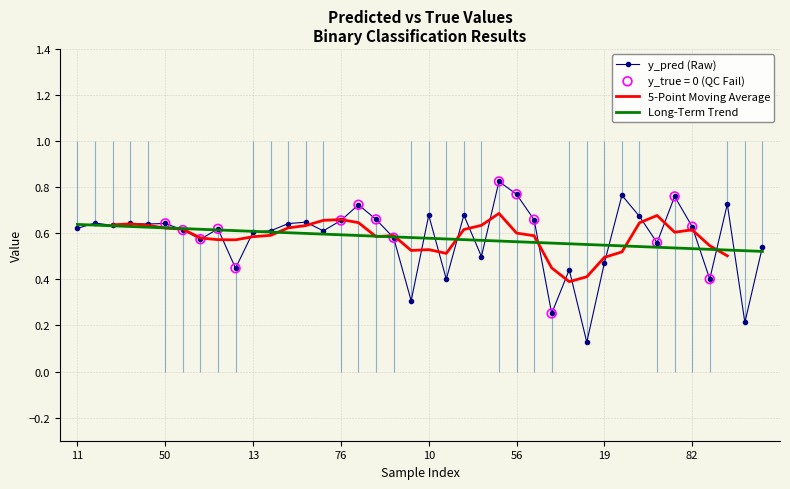

Between 76 and 38, which is larger?

76